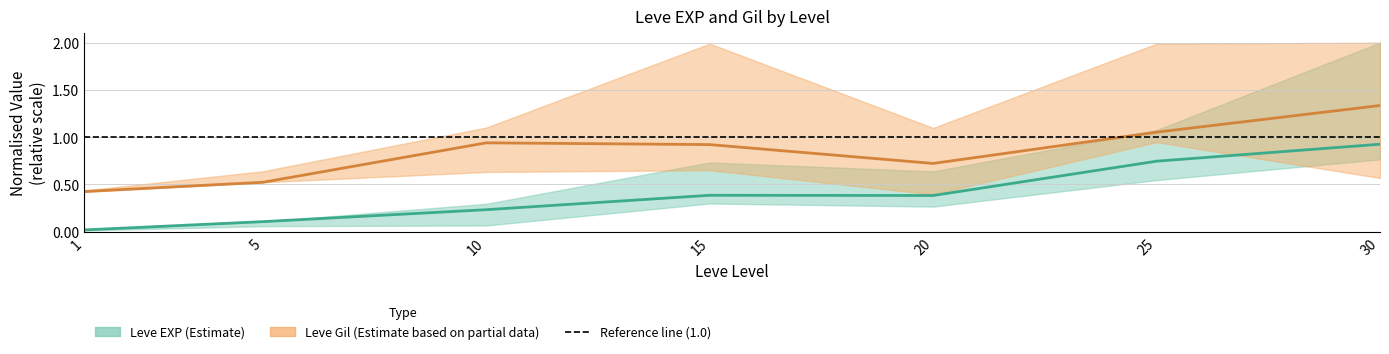

Reading left to right, list all the values displayed in this chart.

Leve EXP mid: 0.0	0.1	0.2	0.4	0.4	0.7	0.9
Leve Gil mid: 0.4	0.5	0.9	0.9	0.7	1.1	1.3